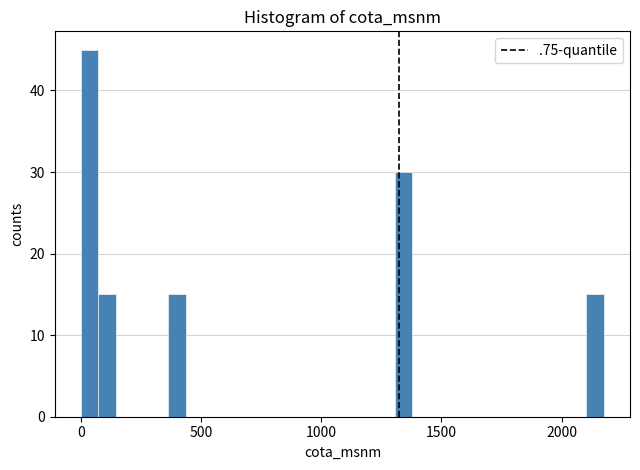

Around what value on the x-axis is the tallest bar? Give the approximate position of its centre, as read against the axis.

50